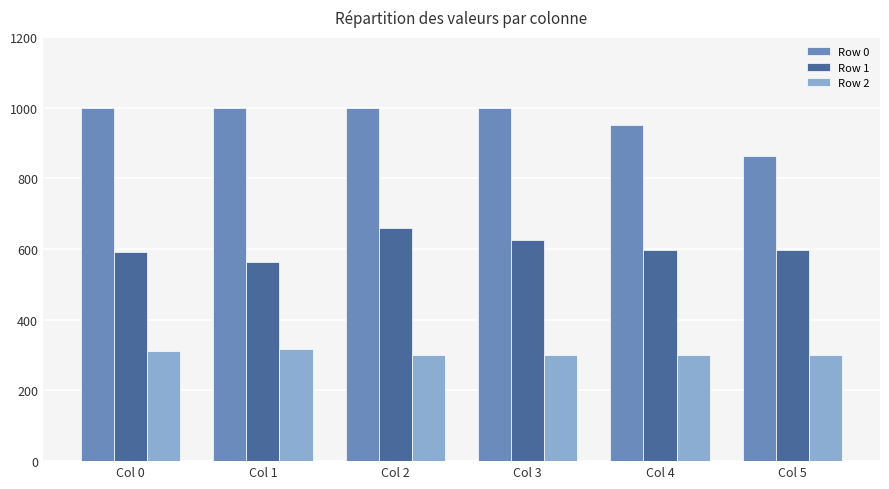

Is it true that Row 2 equals 104.2 at Col 0?

False